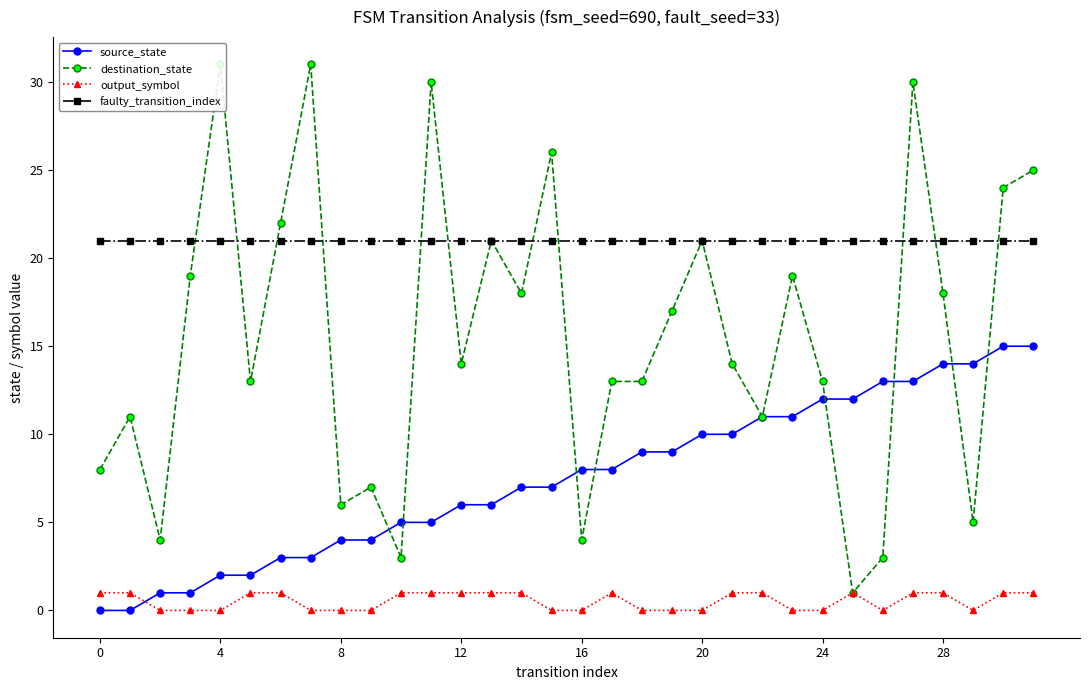

What is the maximum value shown in the chart?

31